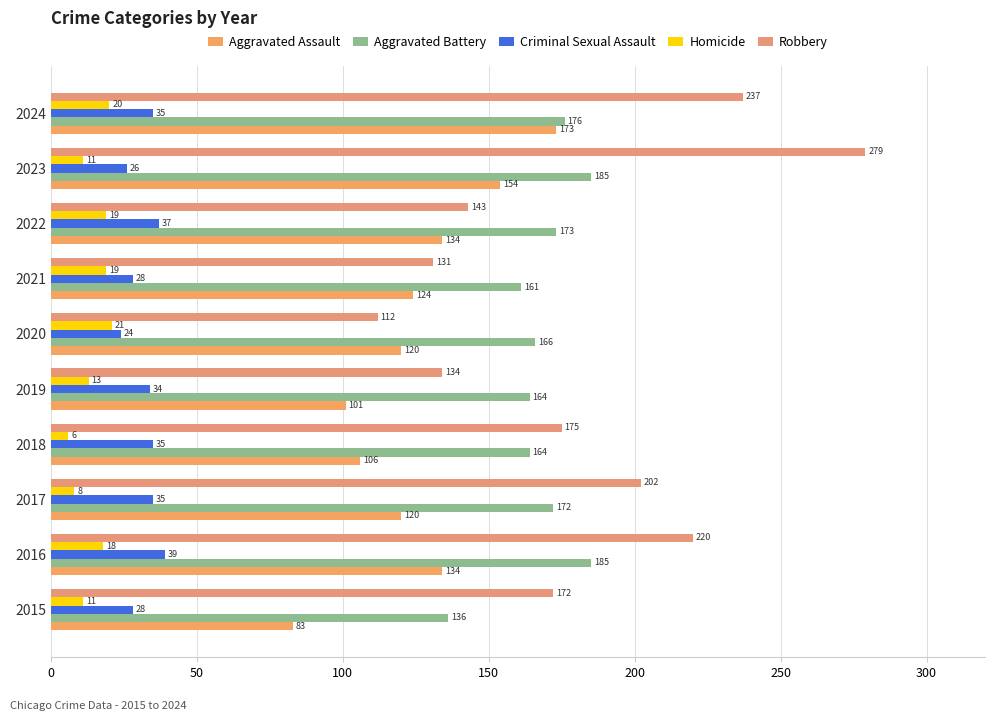

Which series has the largest range (max minus min)?

Robbery